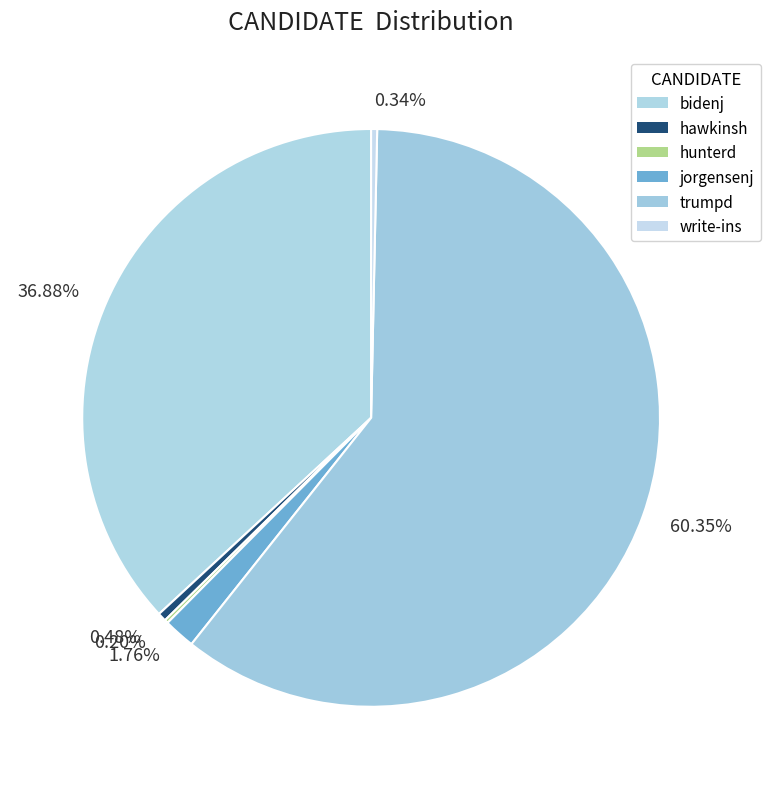

Rank the categories by value from highest to lowest.

trumpd, bidenj, jorgensenj, hawkinsh, write-ins, hunterd